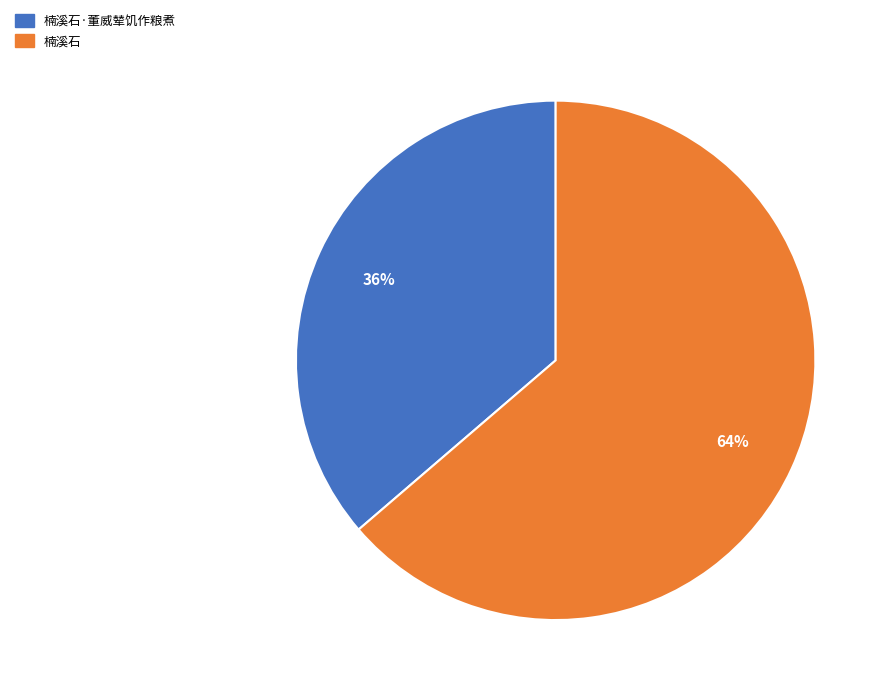

Is there any slice that represents more than half of the pie?

Yes